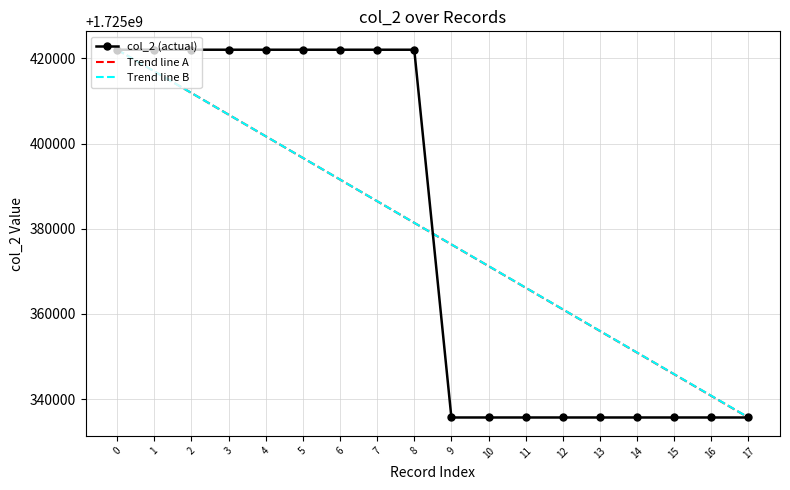

Reading right to left, list all the values displayed in this chart.

col_2 (actual): 1725335696.0	1725335696.0	1725335696.0	1725335696.0	1725335696.0	1725335696.0	1725335696.0	1725335696.0	1725335696.0	1725422053.0	1725422053.0	1725422053.0	1725422053.0	1725422053.0	1725422053.0	1725422053.0	1725422053.0	1725422053.0
Trend line A: 1725335678.7	1725340759.6	1725345840.4	1725350921.2	1725356002.1	1725361082.9	1725366163.8	1725371244.6	1725376325.4	1725381406.3	1725386487.1	1725391568.0	1725396648.8	1725401729.6	1725406810.5	1725411891.3	1725416972.2	1725422053.0
Trend line B: 1725335713.3	1725340792.1	1725345870.9	1725350949.7	1725356028.5	1725361107.3	1725366186.1	1725371264.9	1725376343.7	1725381422.5	1725386501.3	1725391580.2	1725396659.0	1725401737.8	1725406816.6	1725411895.4	1725416974.2	1725422053.0